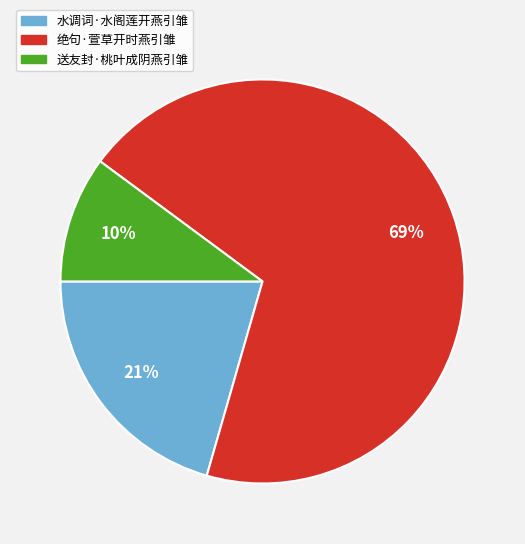

How many slices are in this pie chart?

3